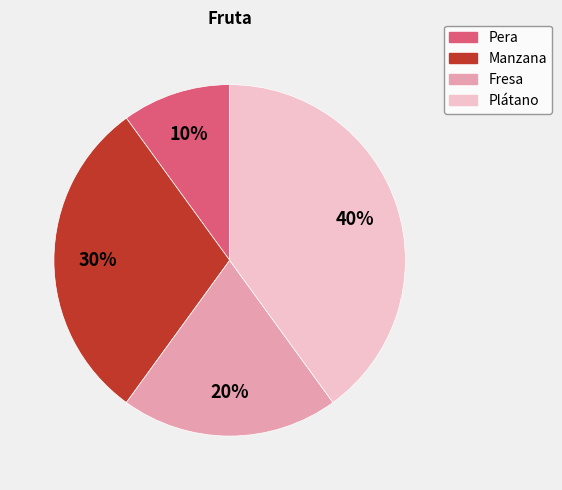

Which category has the smallest portion of the pie?

Pera